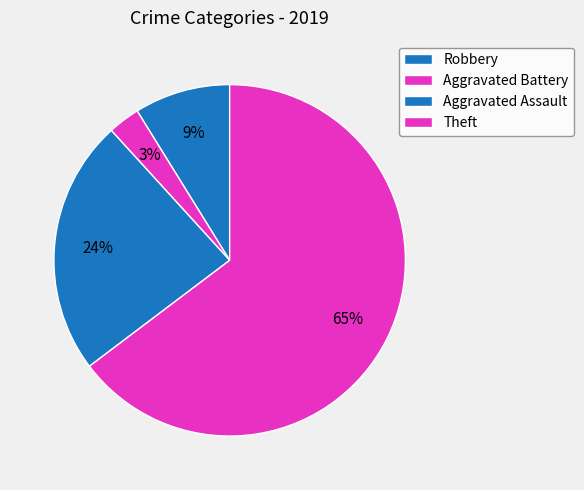

To the nearest percent, what portion does Aggravated Battery represent?

3%